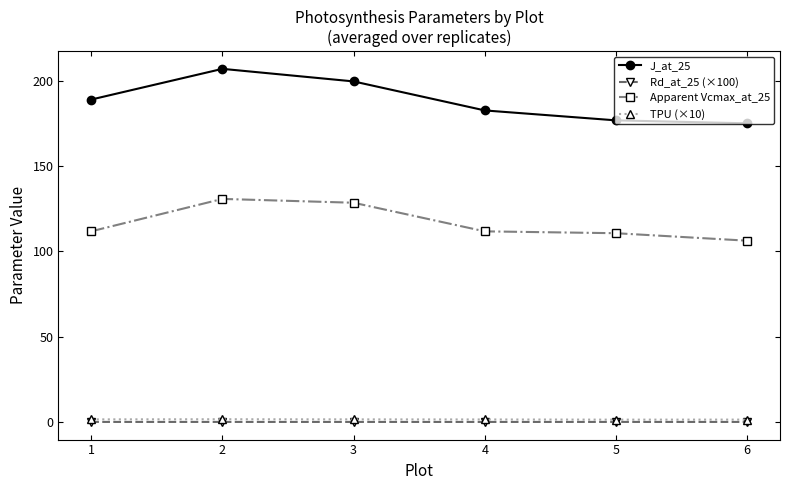

What is the spread (max minus min) of values at 5?

176.9